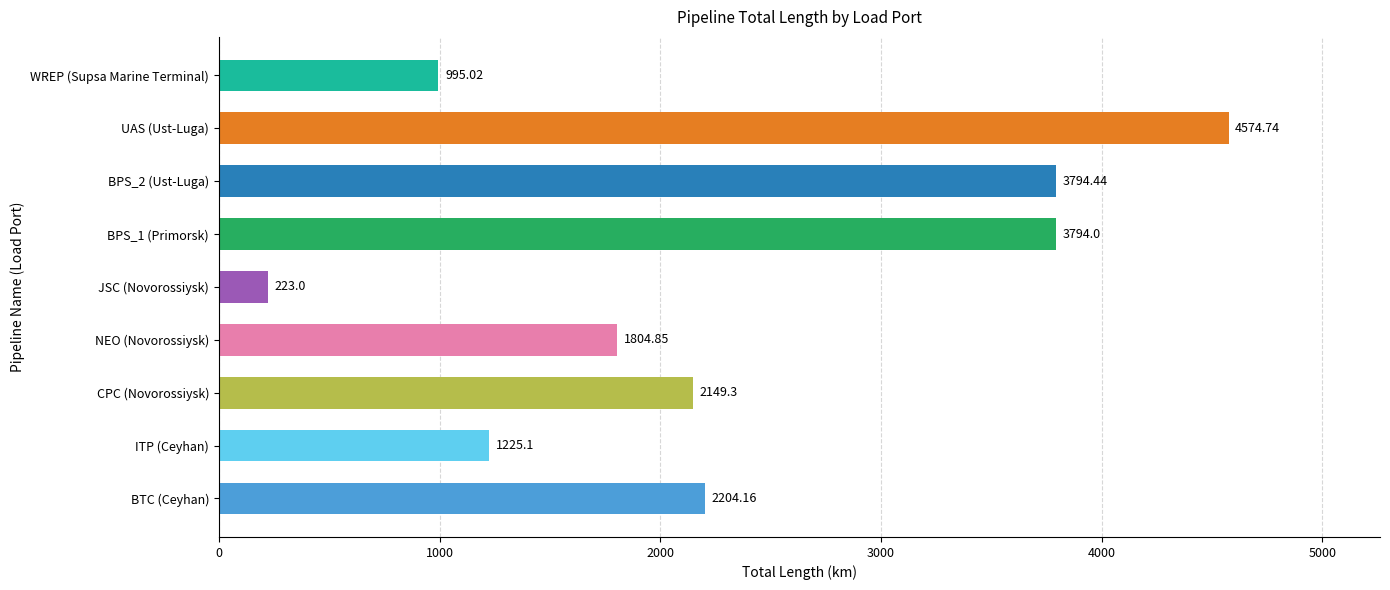

At which category does the chart reach its peak across all series?

UAS (Ust-Luga)